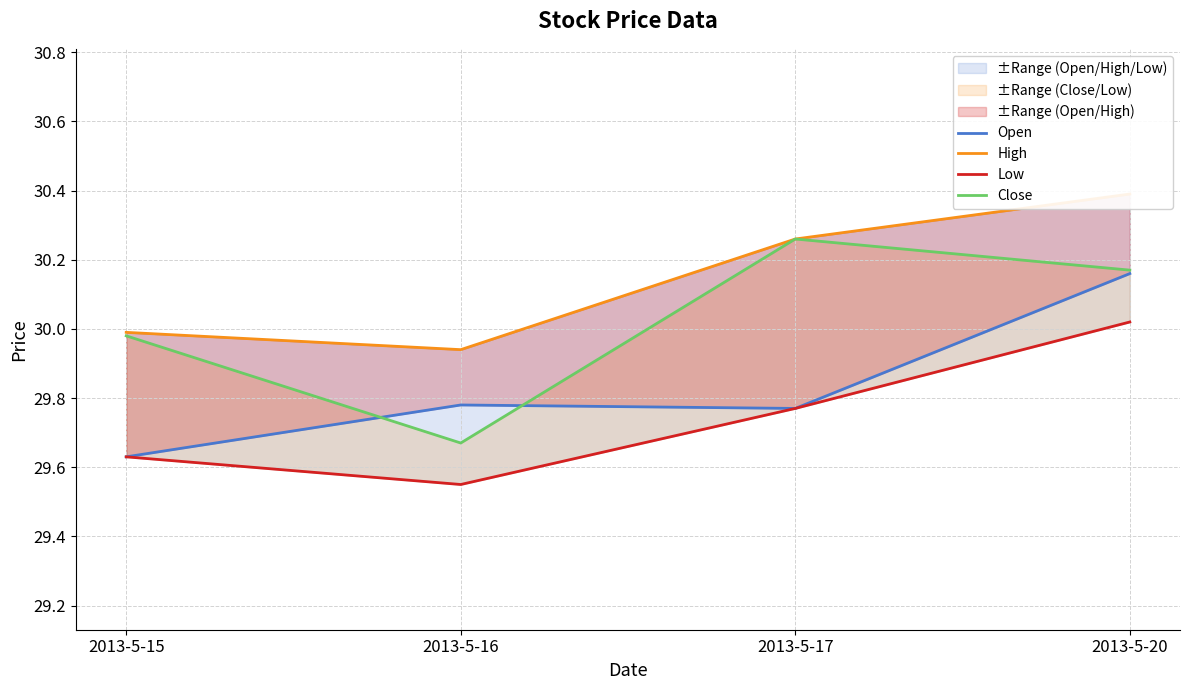

Between 2013-5-20 and 2013-5-16, which is larger?

2013-5-20